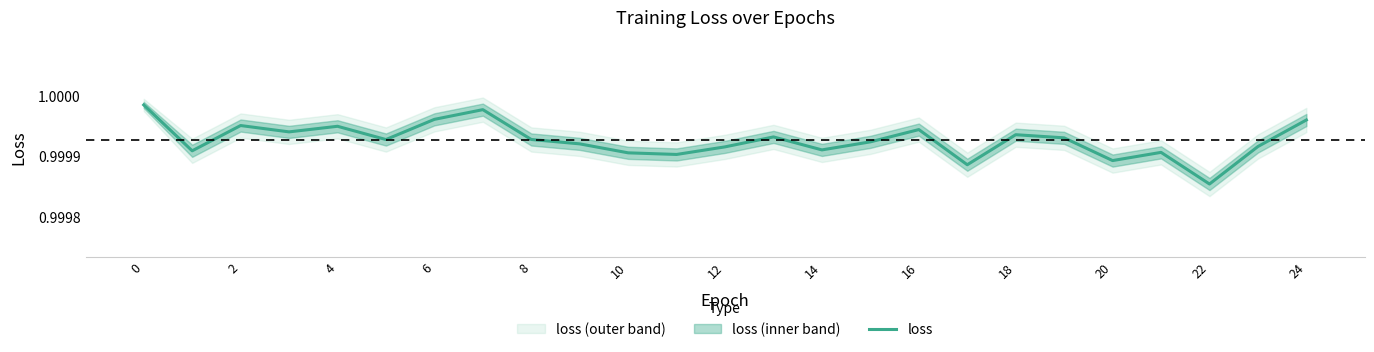

What is the greatest value displayed?

1.0